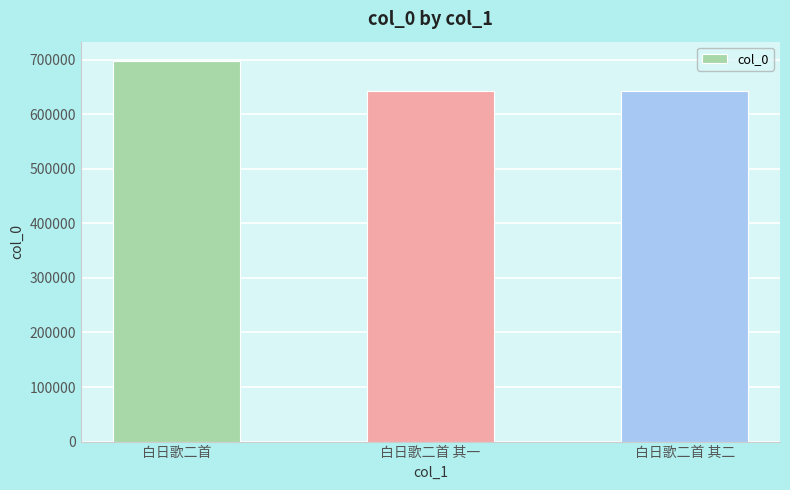

True or false: the data shows 896348 at 白日歌二首 其二.

False